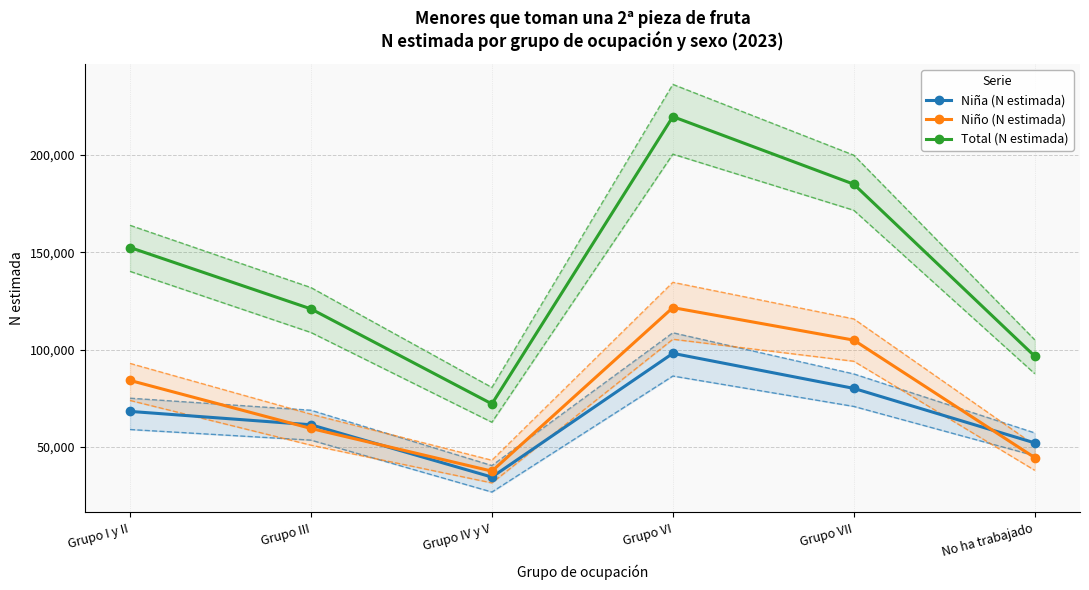

How many interior local valleys does the Niño (N estimada) series have?

1